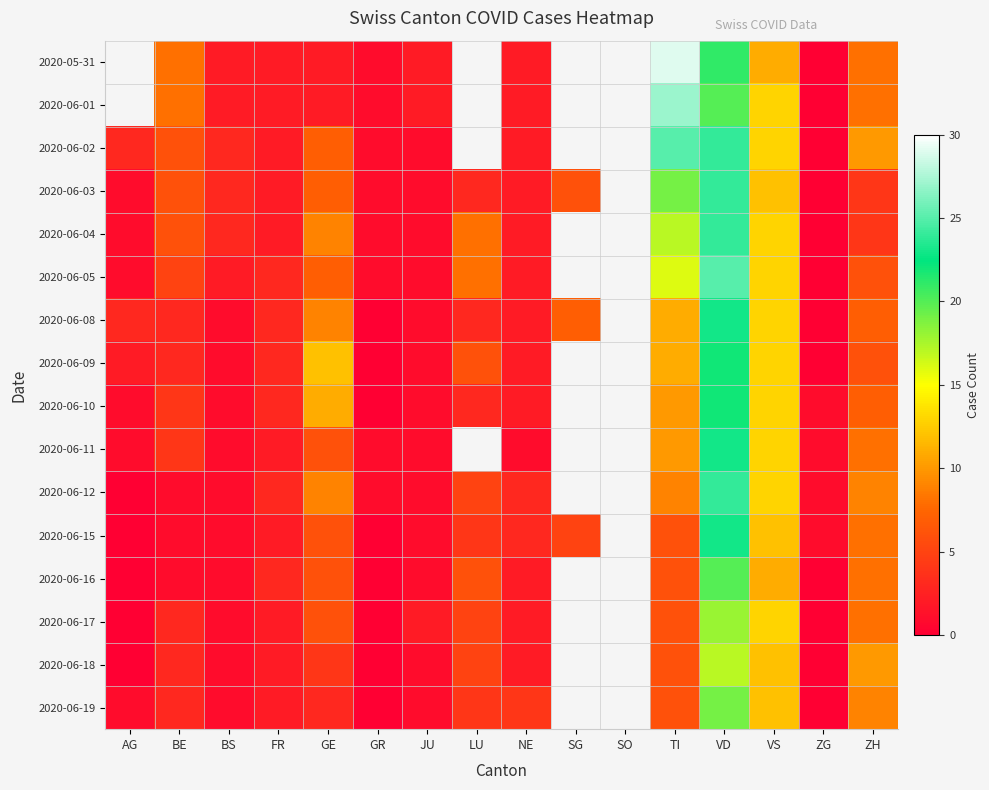

Read the 2020-06-10 value at ZG.

1.0